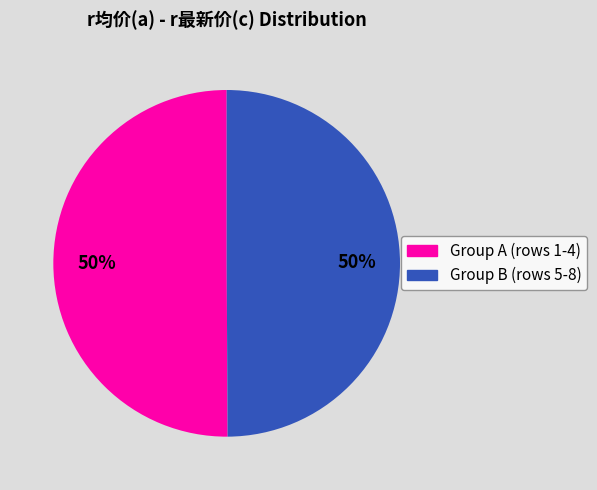

How many slices are in this pie chart?

2